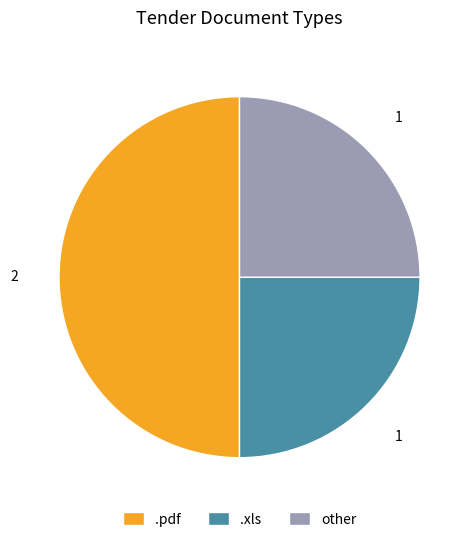

What is the ratio of the value at .xls to the value at .pdf?

0.5